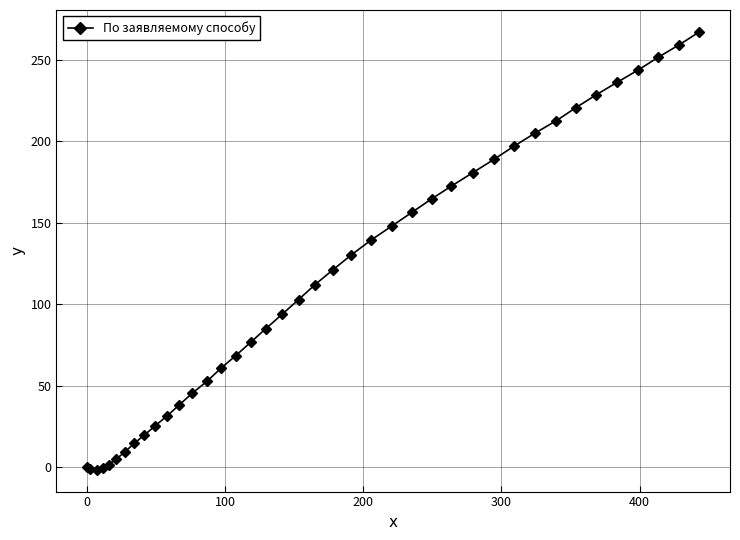

What is the difference between the second highest and minimum values?

261.1